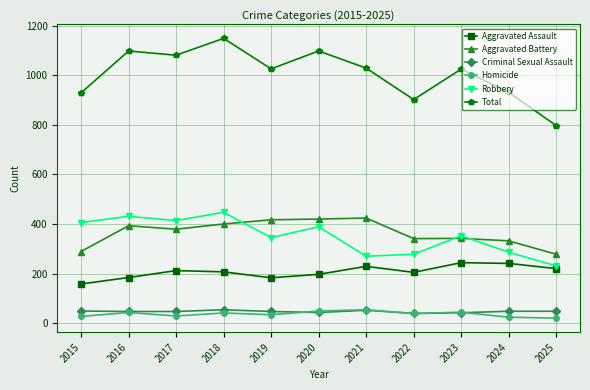

Does the chart have visible grid lines?

Yes